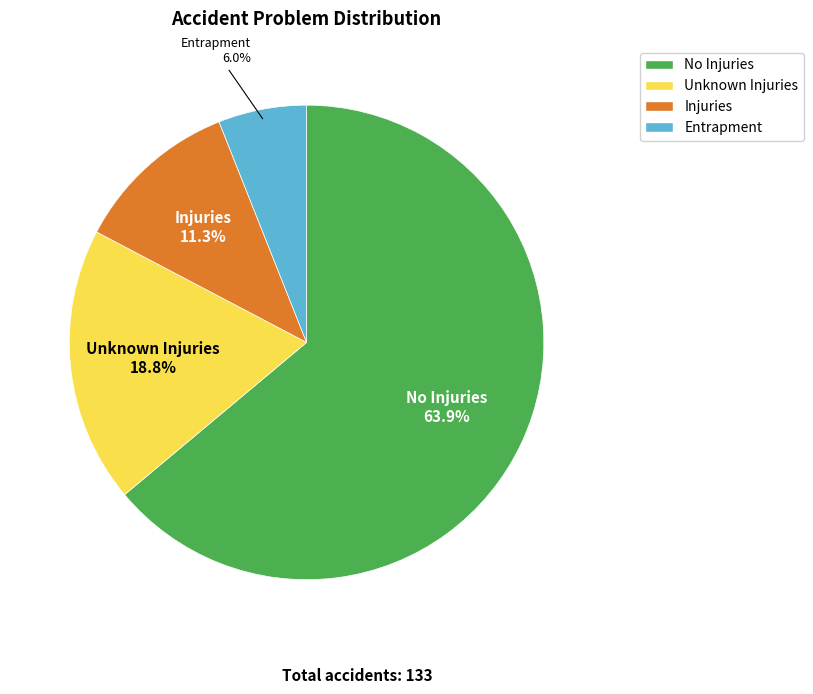

What percentage is the Unknown Injuries slice, to the nearest percent?

19%